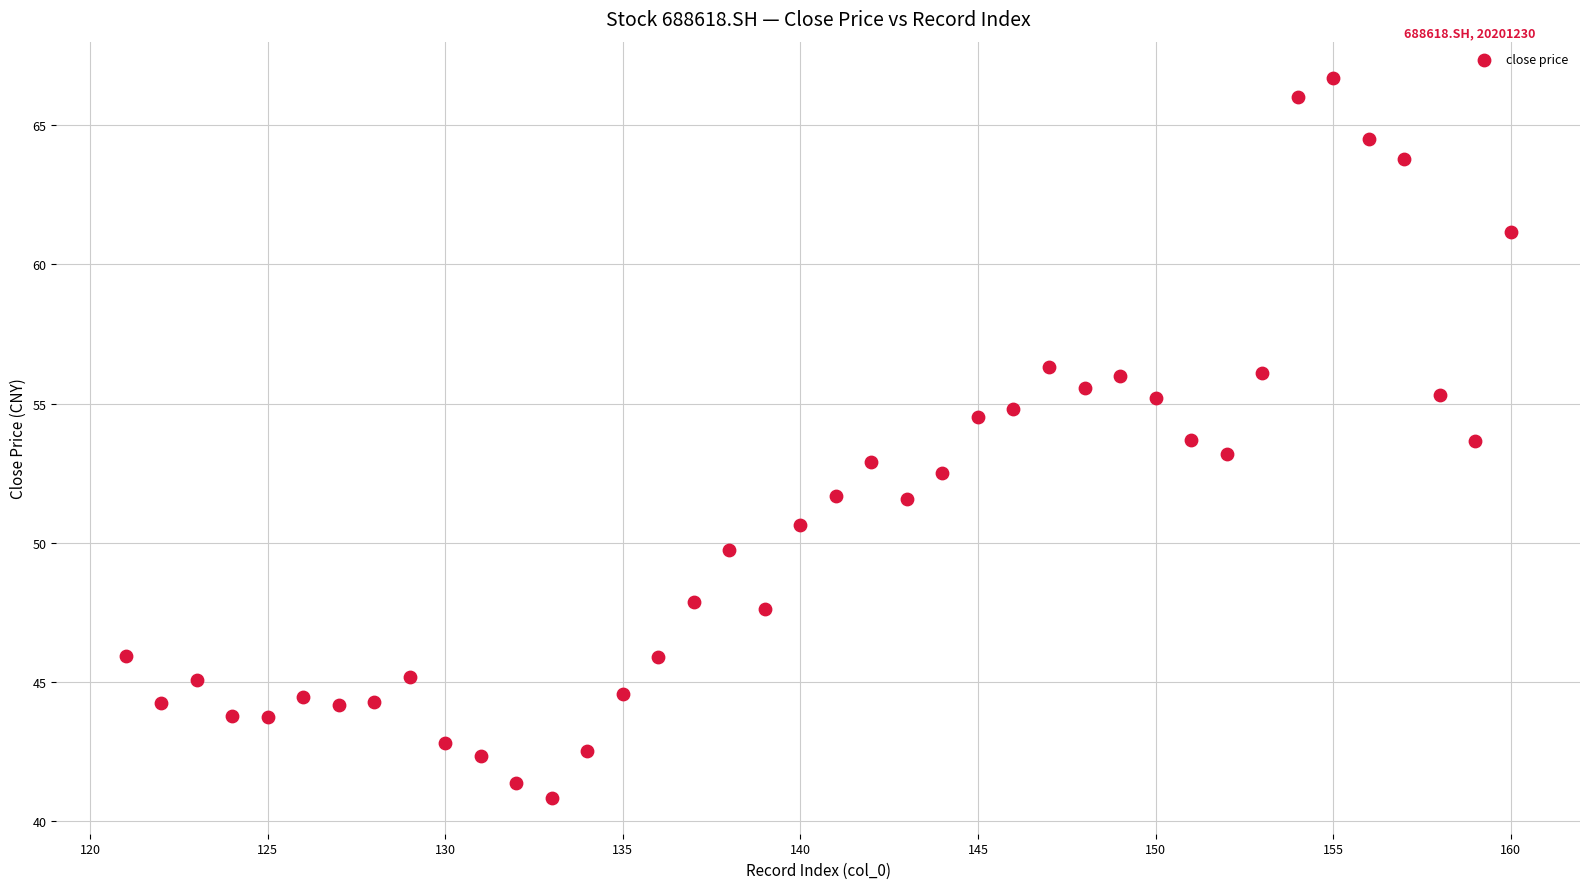

What is the range of X values (max minus min)?

39.0